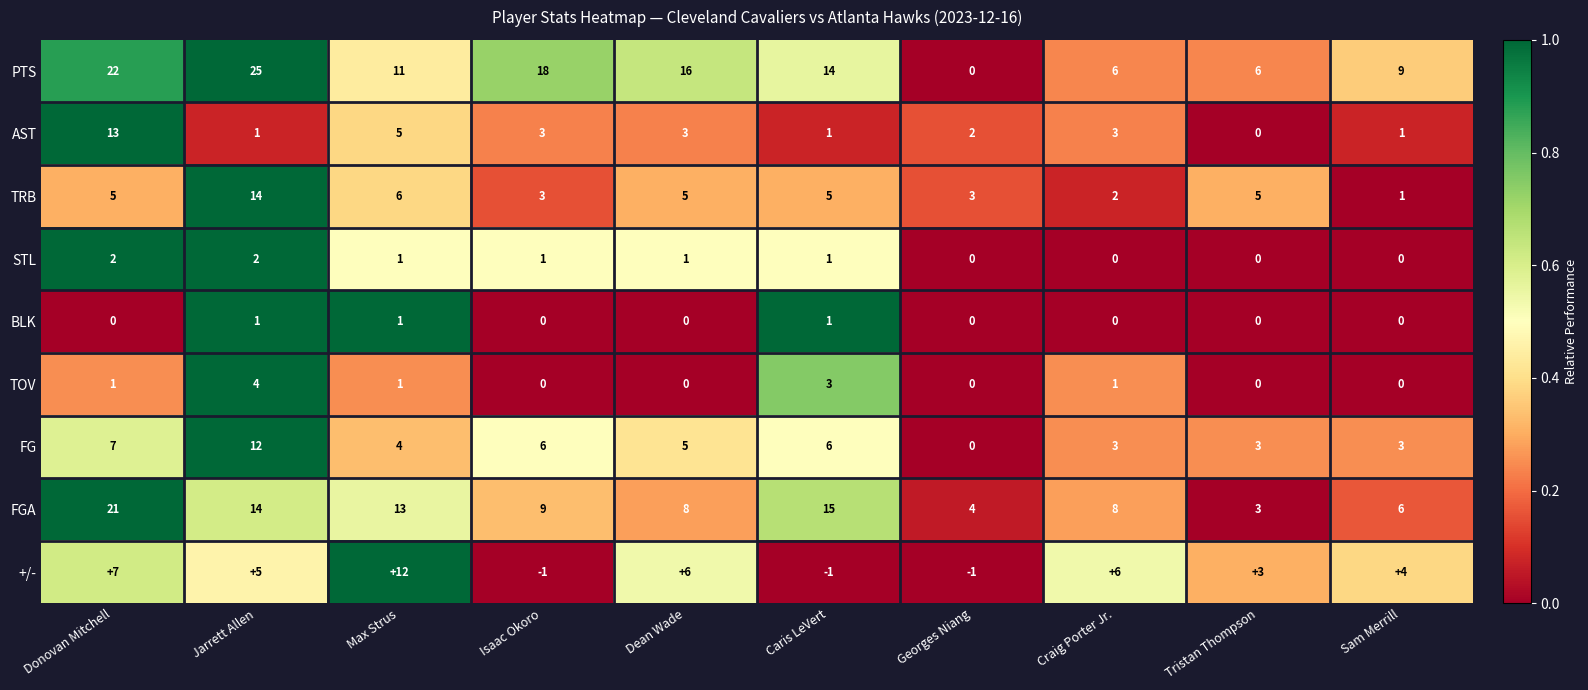

Which label corresponds to the largest value in the chart?

Jarrett Allen